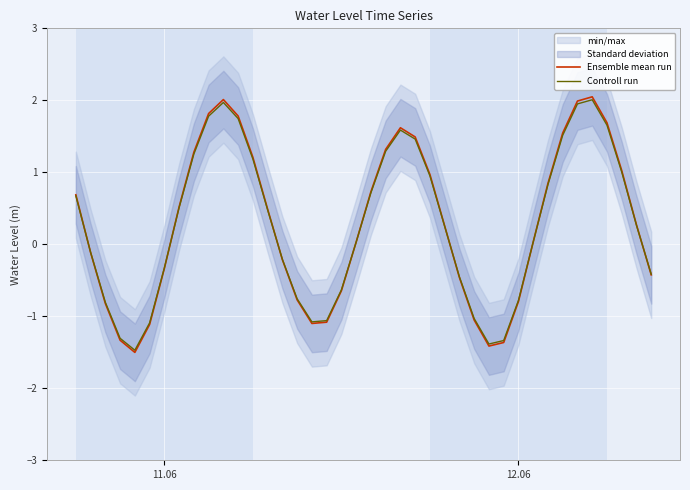

The Controll run series shows -0.8 at 12.06. True or false?

True